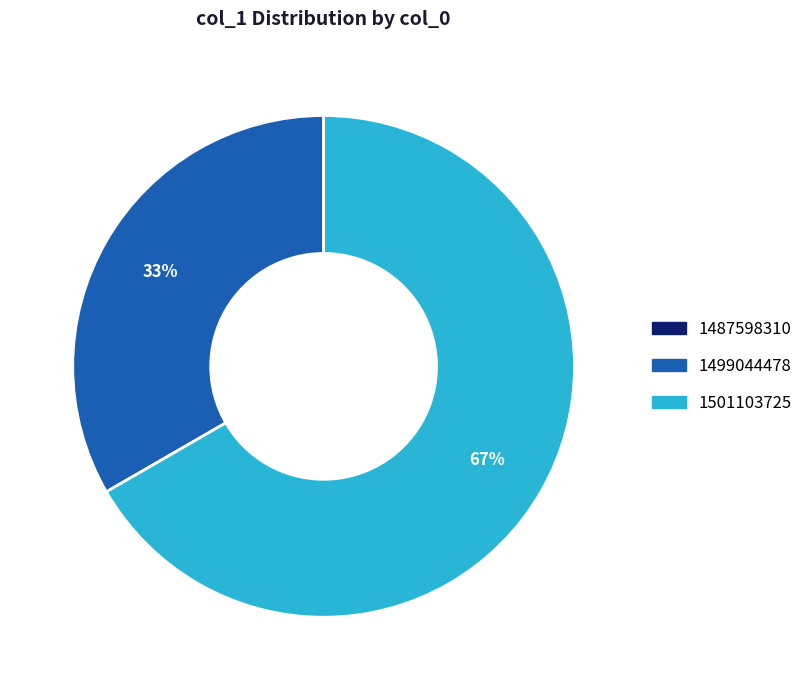

What is the ratio of the value at 1499044478 to the value at 1501103725?

0.5